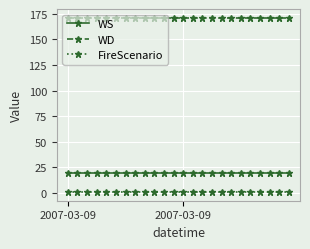

True or false: FireScenario and WS intersect in this chart.

False